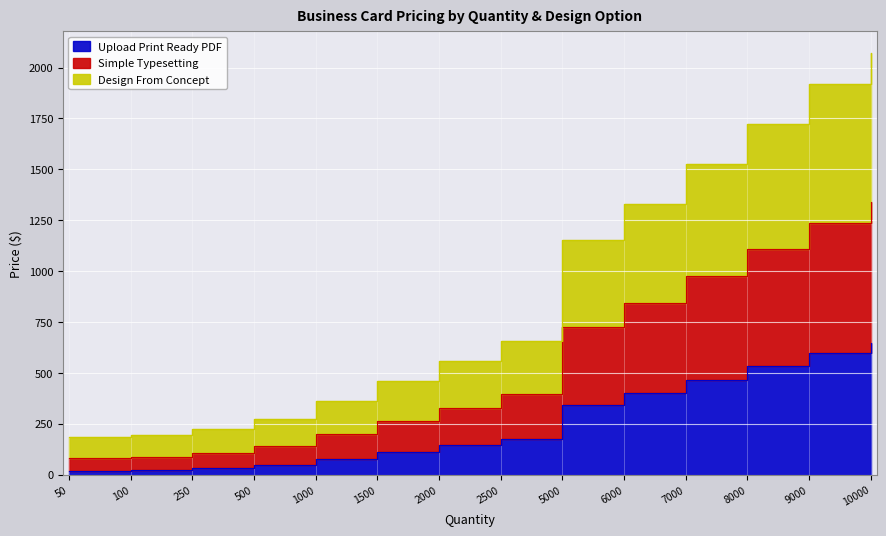

True or false: Design From Concept and Simple Typesetting cross at least once.

False